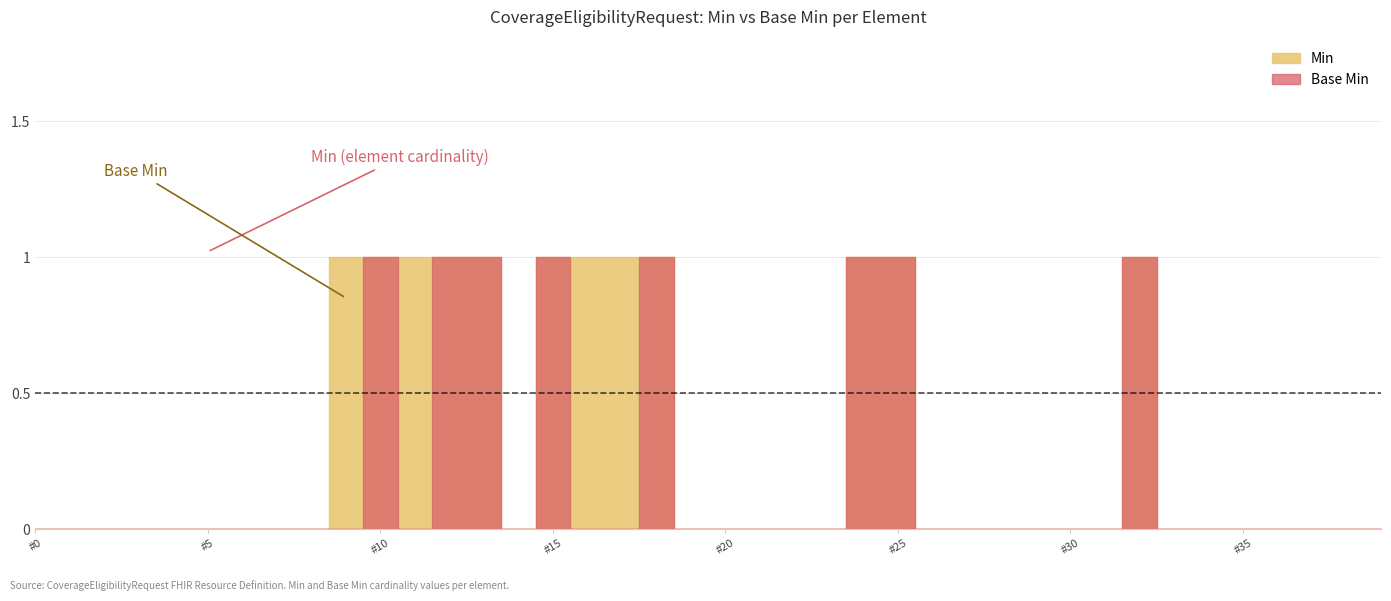

How many values in Min are above zero?

12